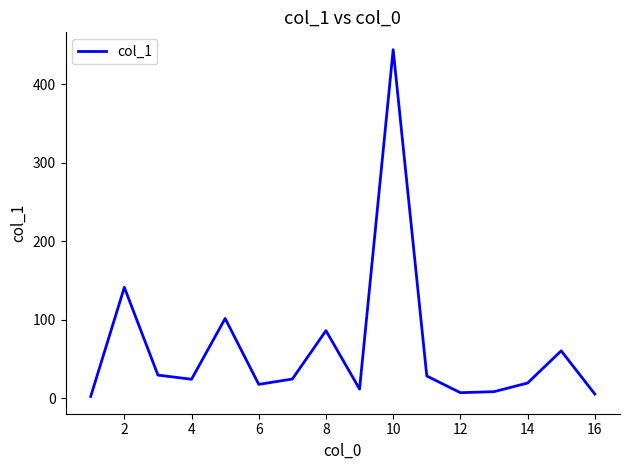

What is the greatest value displayed?

443.8